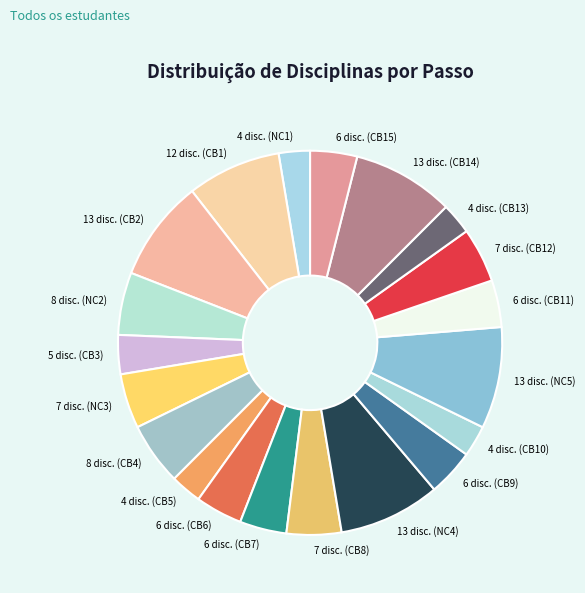

True or false: 4 disc. (CB13) accounts for 3% of the total.

True